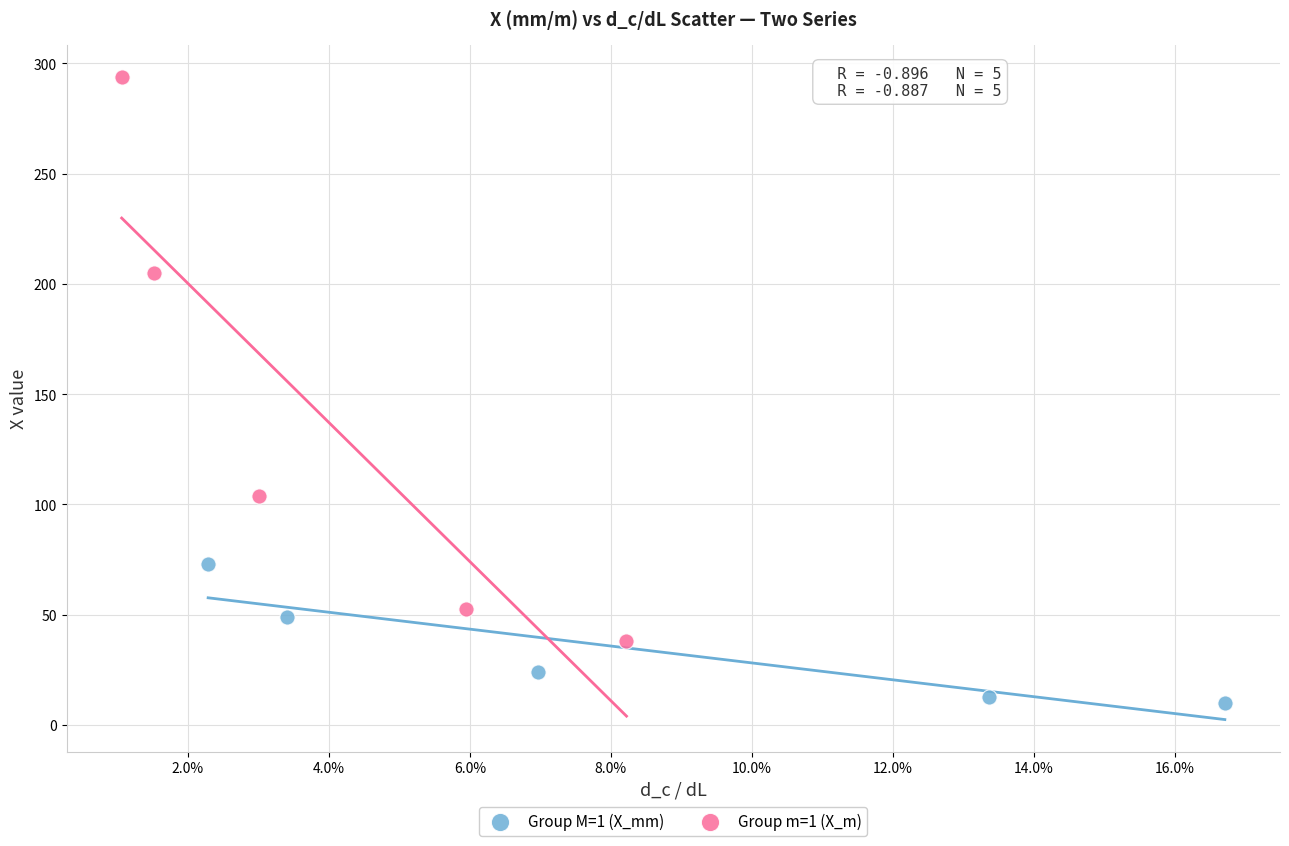

Which series contains the highest Y value?

Group m=1 (X_m)